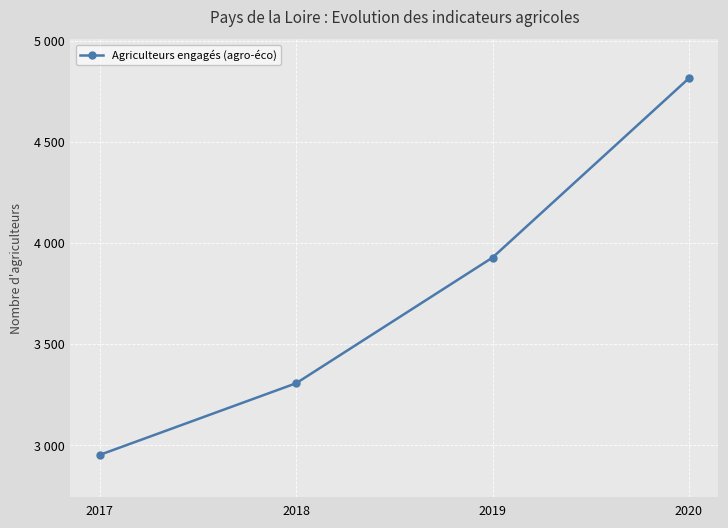

Rank the categories by value from highest to lowest.

2020, 2019, 2018, 2017